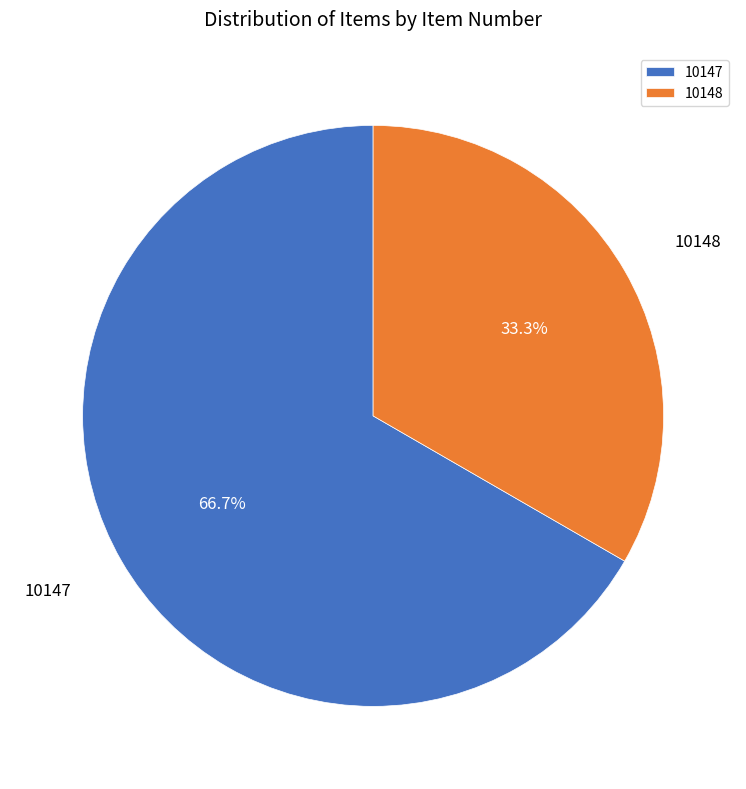

Is the sum of 10147 and 10148 greater than half?

Yes